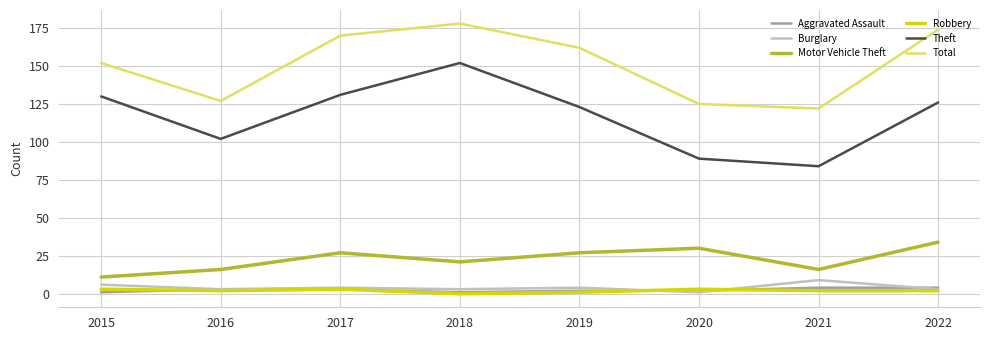

How many distinct data groups are displayed?

6